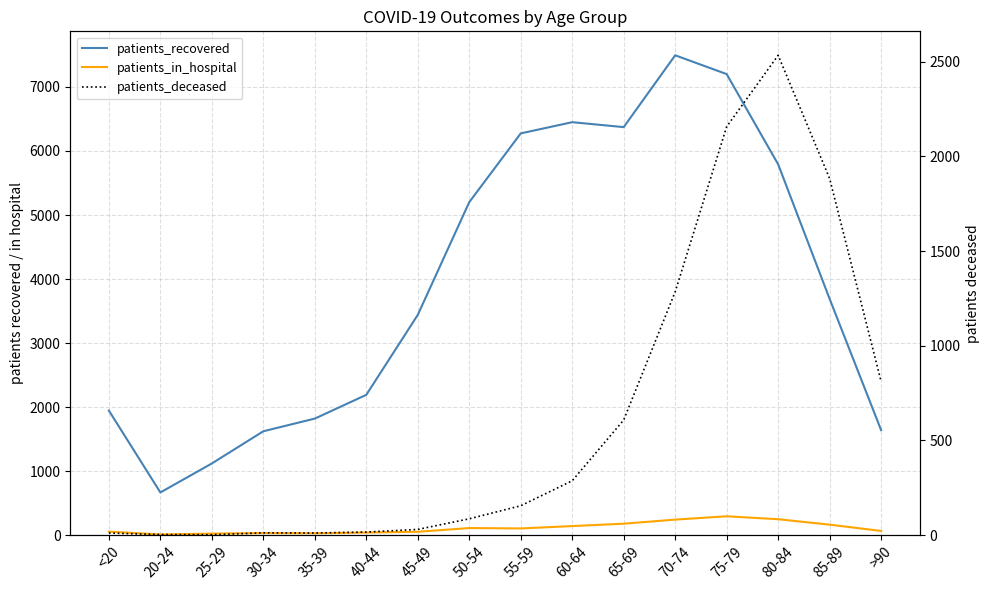

What is the label of the 16th point from the left?

>90